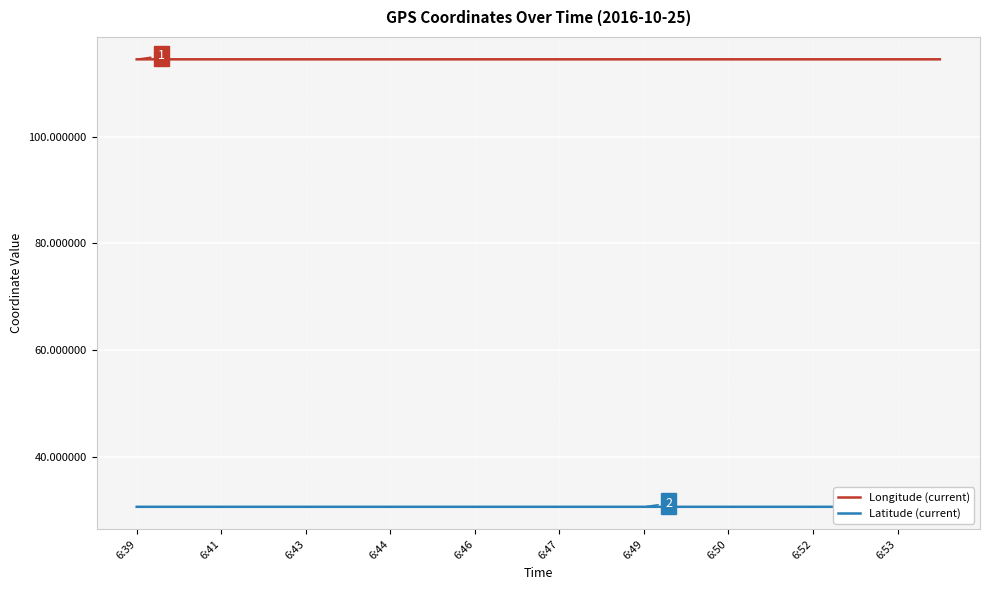

Which series has the largest total across all categories?

Longitude (current)